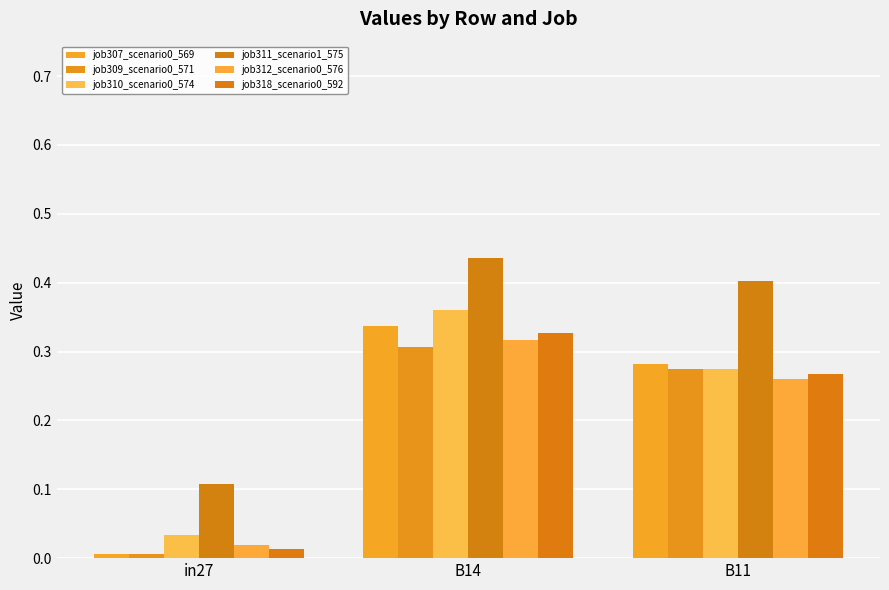

What is the difference between the maximum and second lowest values in the job312_scenario0_576 series?

0.1